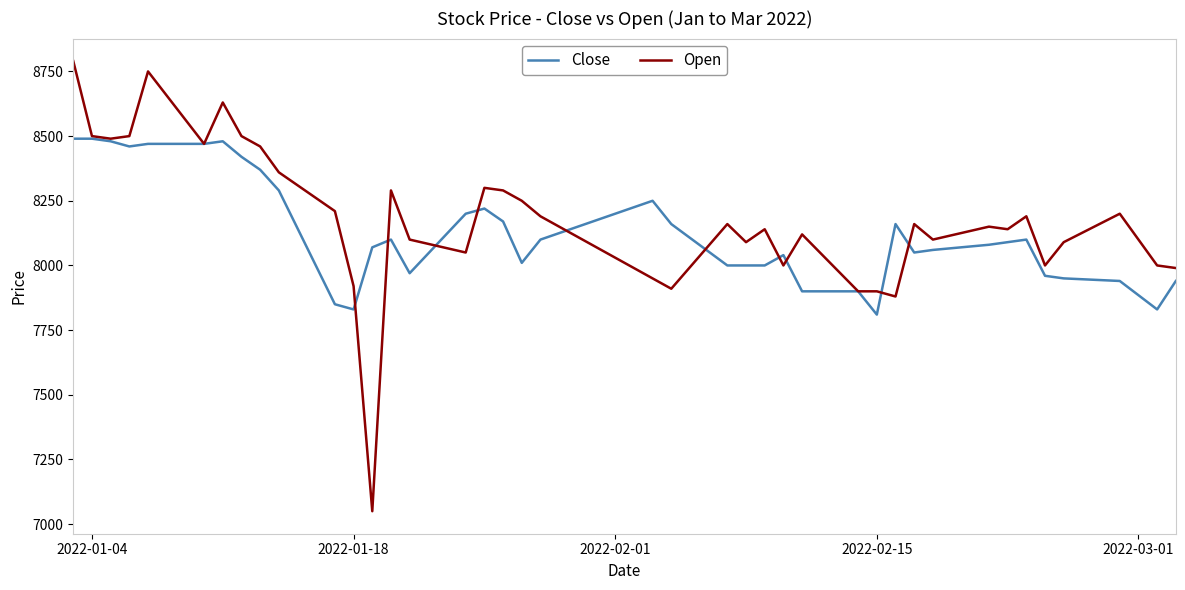

List the series in order of their peak value, lowest first.

Close, Open